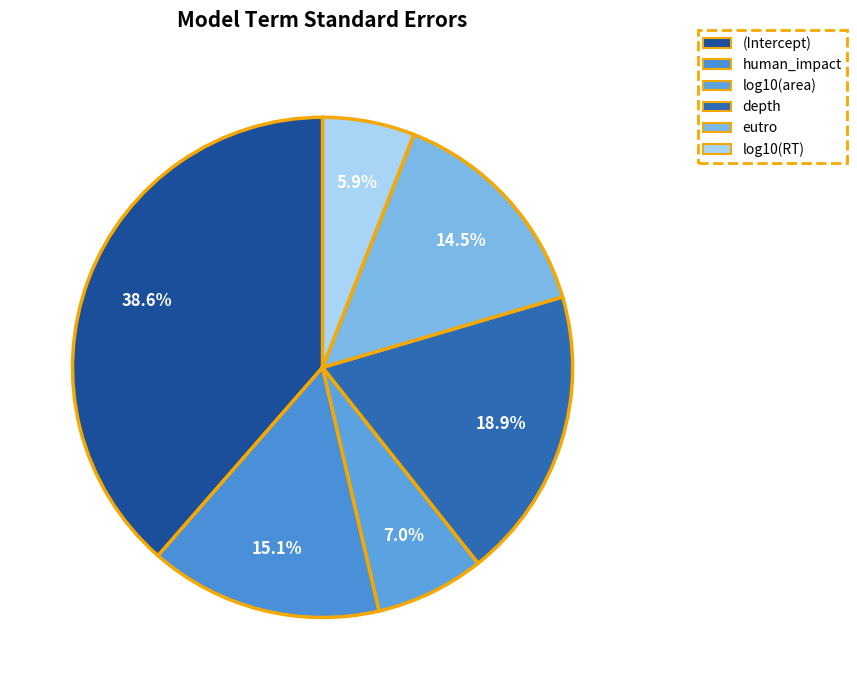

Count the number of slices in the pie.

6